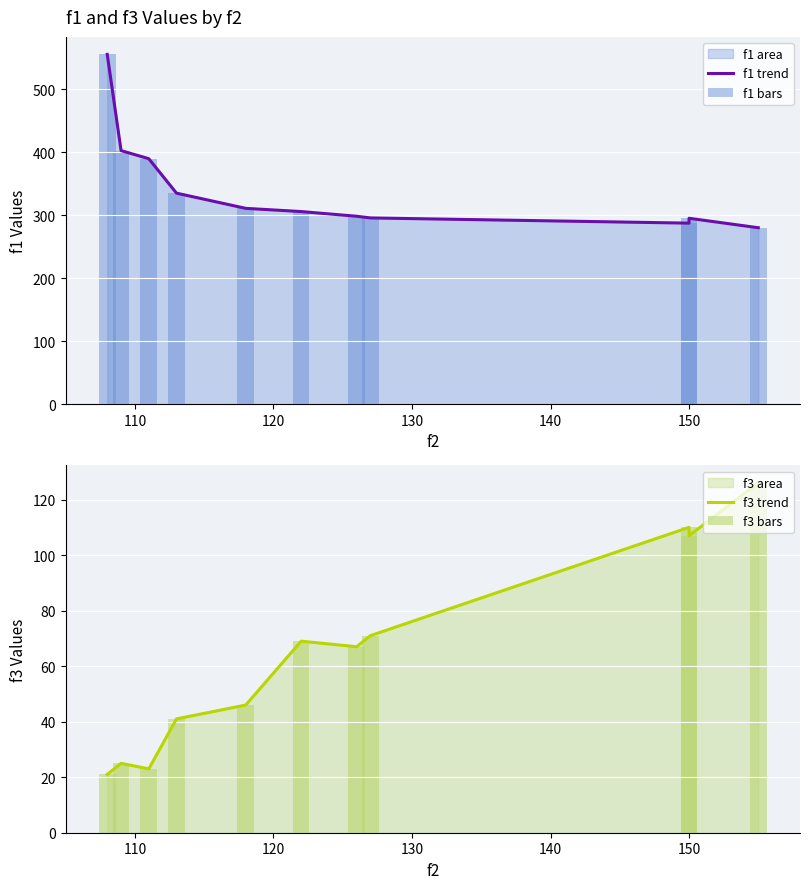

At how many categories does at least one series exceed 350?

3